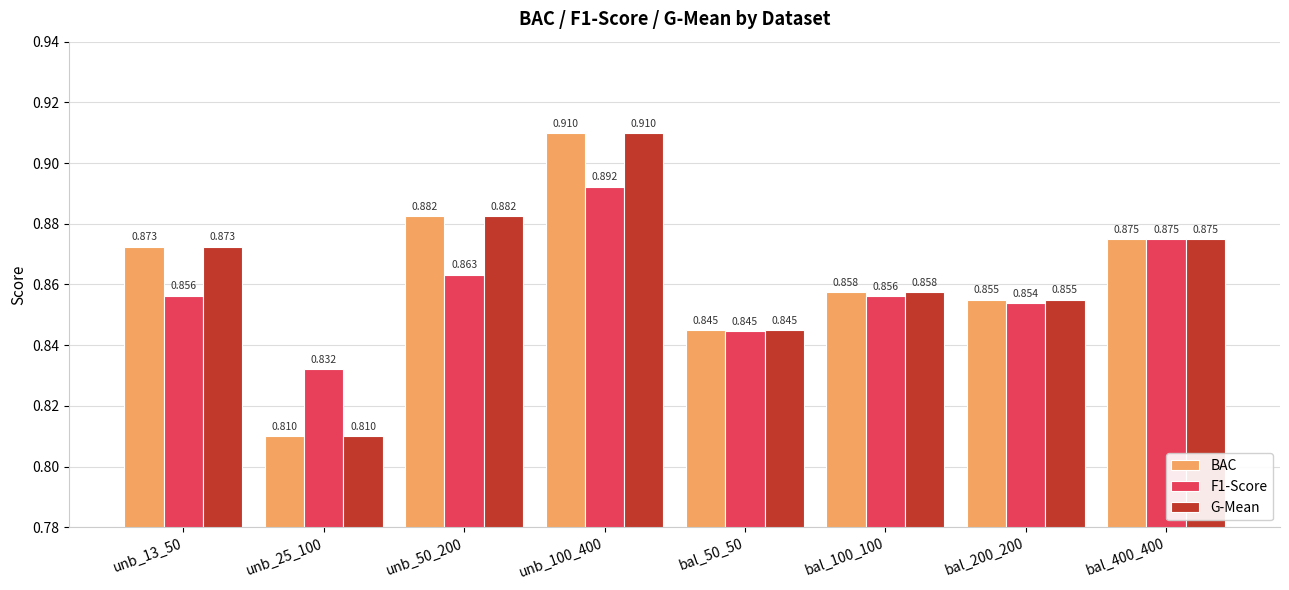

Is the value of F1-Score at unb_100_400 greater than the value of G-Mean at unb_13_50?

Yes